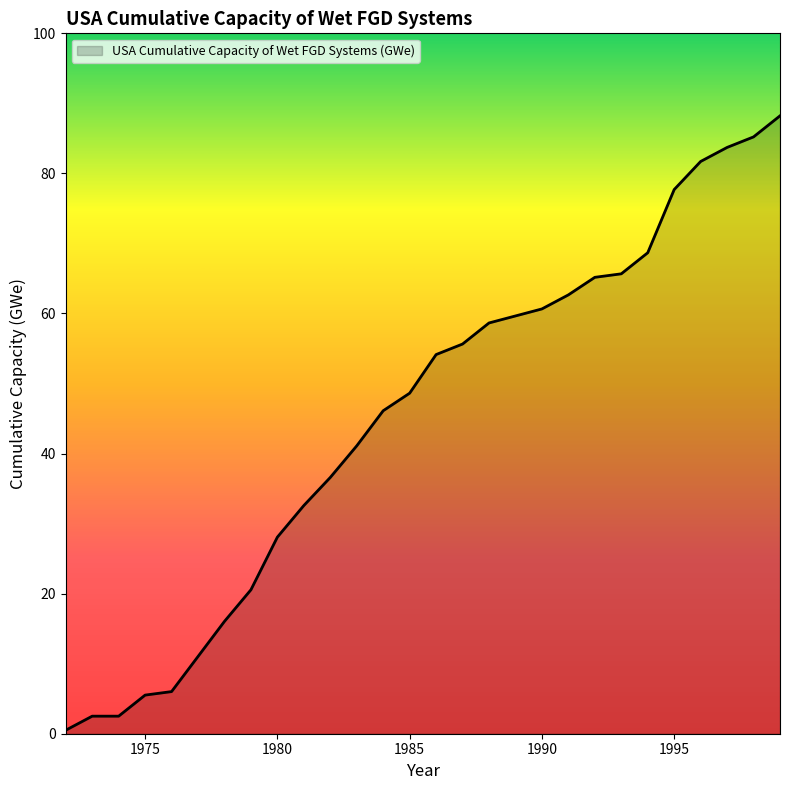

Count the number of categories in the chart.

28